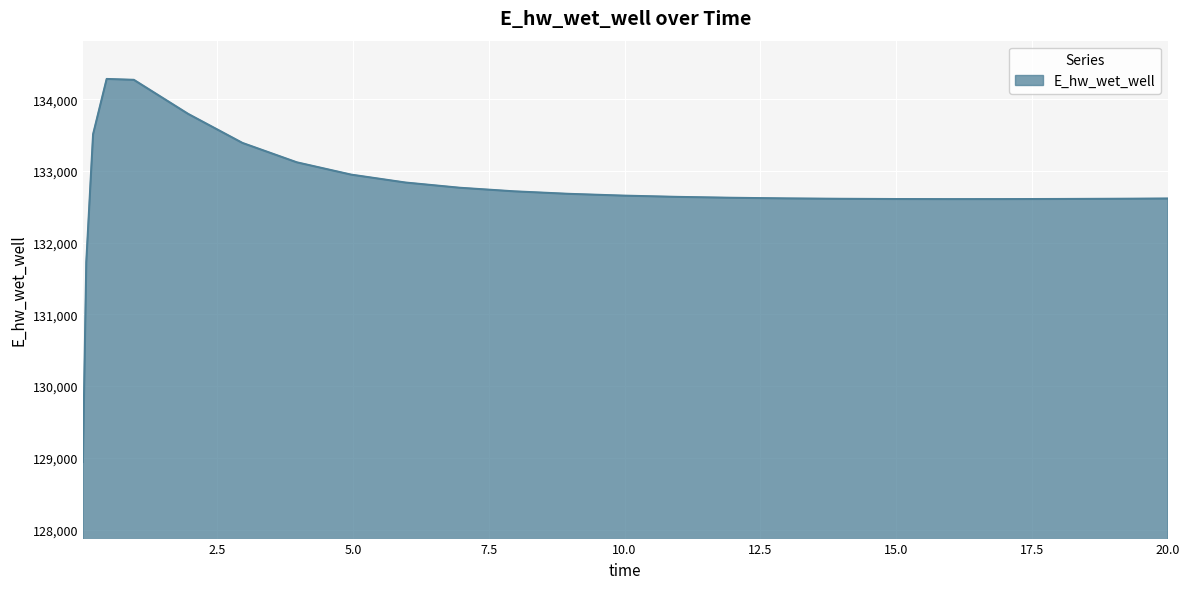

What is the smallest value displayed?

128942.2